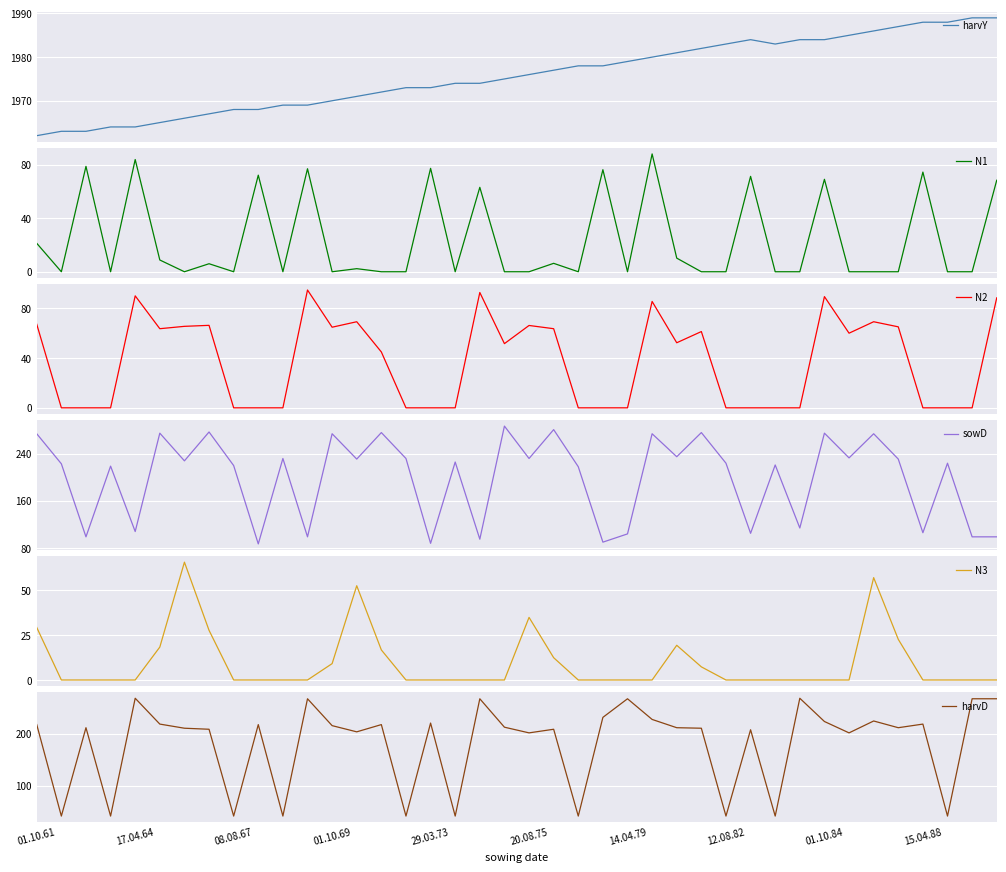

What is the maximum value for harvY?

1989